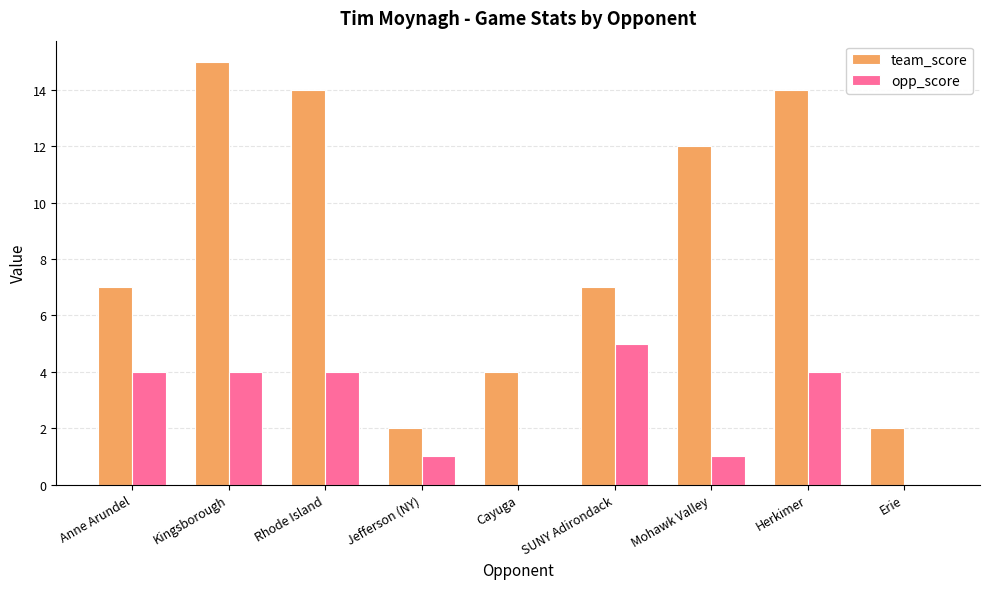

What is the sum of the opp_score values at SUNY Adirondack and Jefferson (NY)?

6